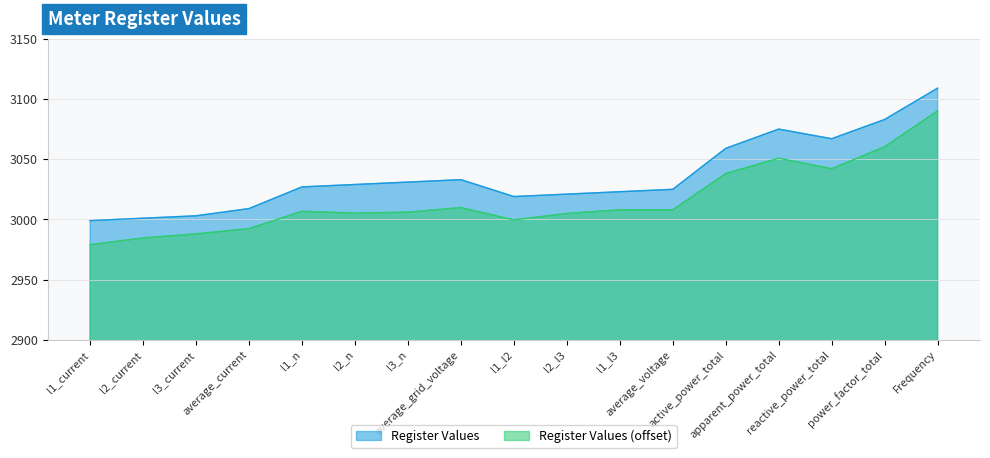

How many points are lower than both their immediate neighbors (excluding endpoints)?

2